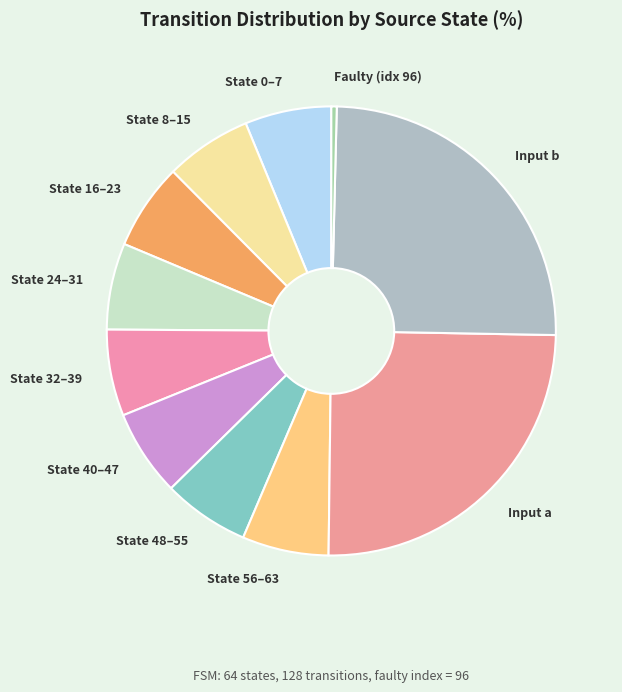

Does any single category account for the majority?

No